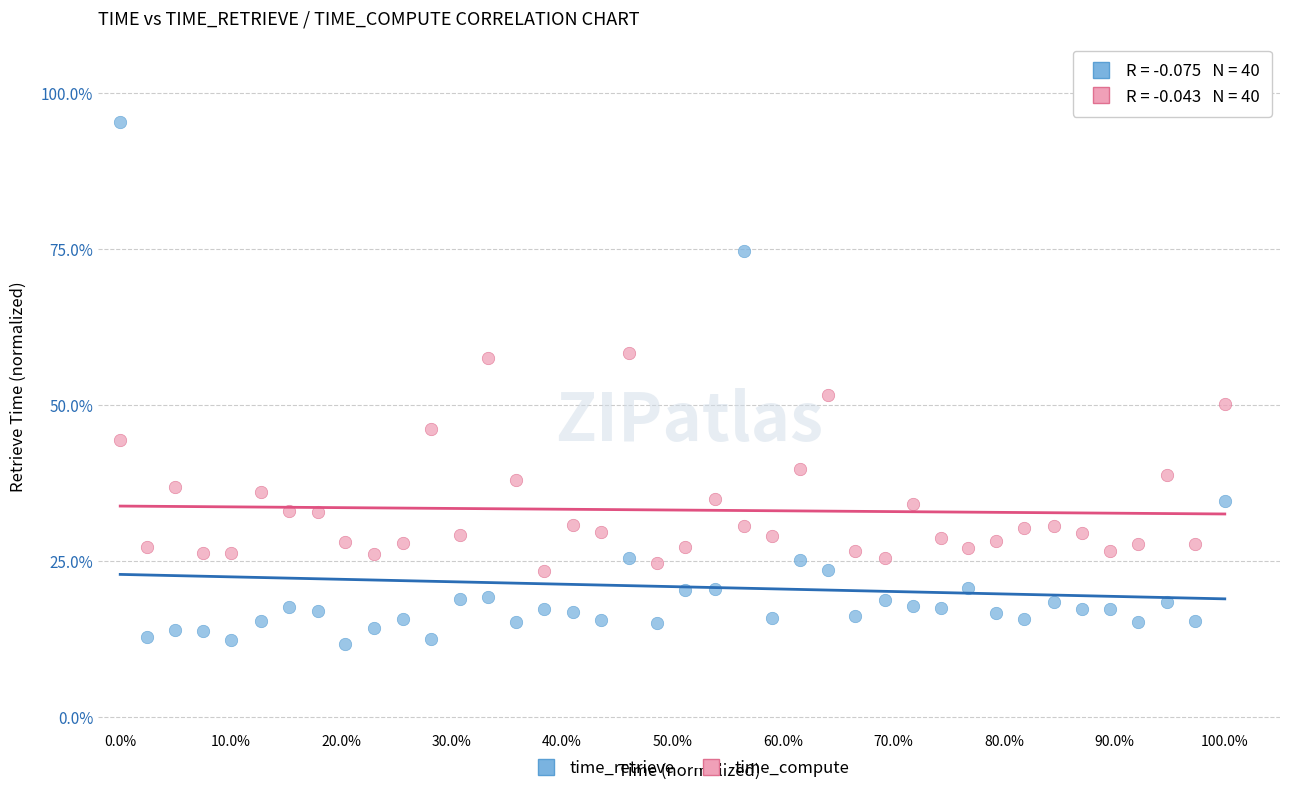

What are all the series names shown in the legend?

time_retrieve, time_compute